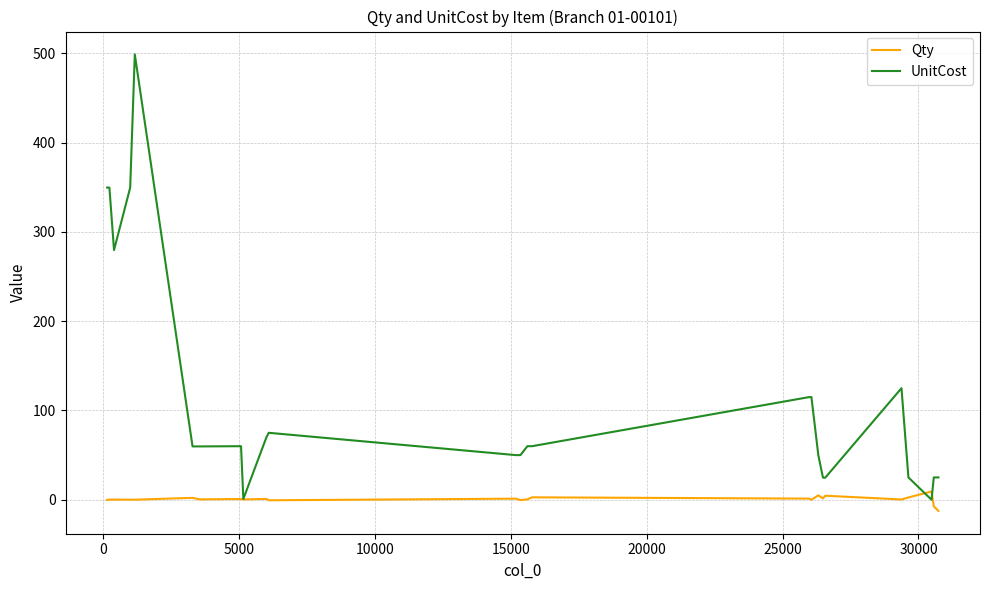

Which series has the largest total across all categories?

UnitCost